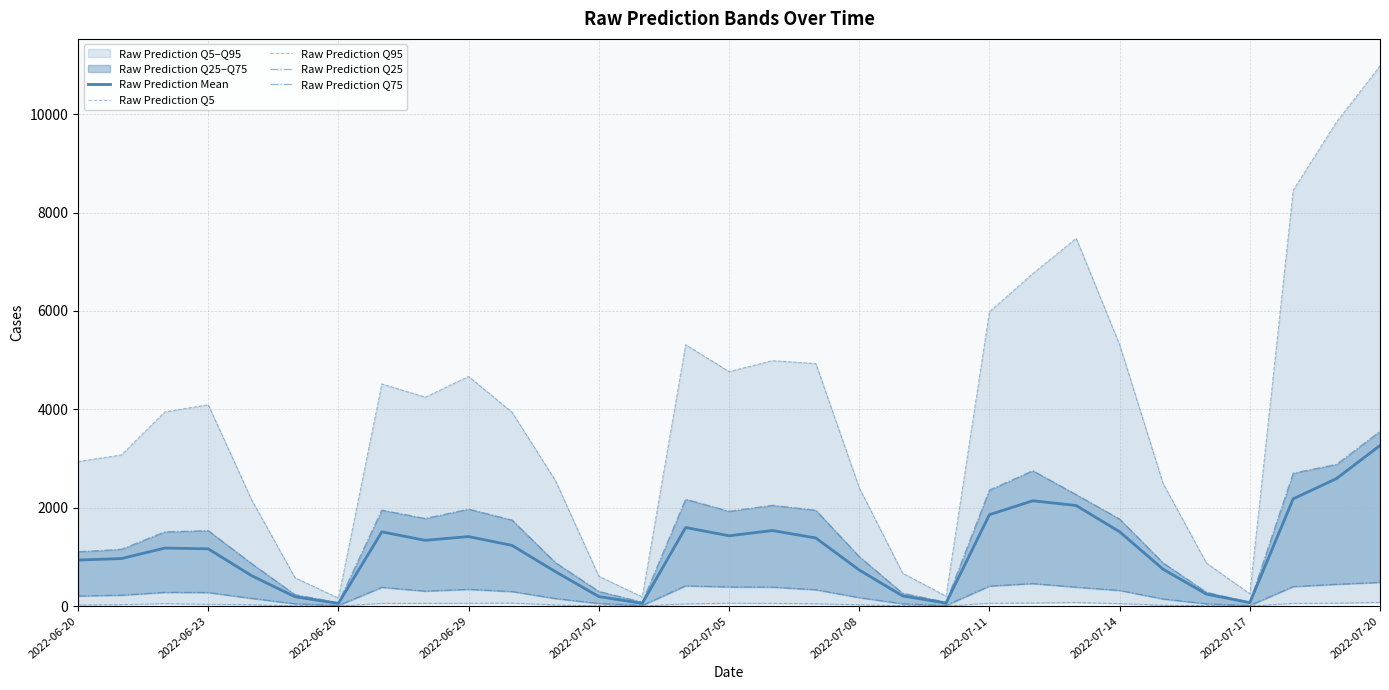

How many data points does each series have?

31